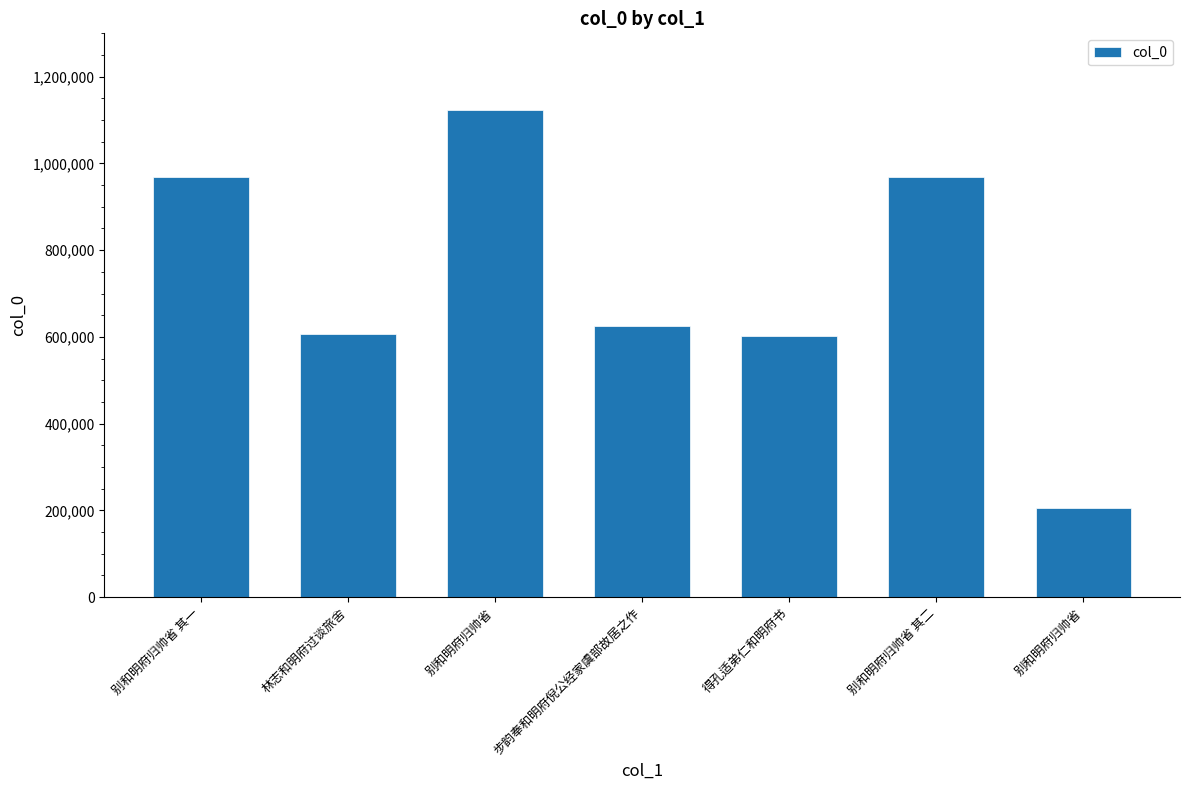

Rank the categories by value from lowest to highest.

别和明府归帅省, 得孔适弟仁和明府书, 林志和明府过谈旅舍, 步韵奉和明府倪公经家虞部故居之作, 别和明府归帅省 其二, 别和明府归帅省 其一, 别和明府归帅省